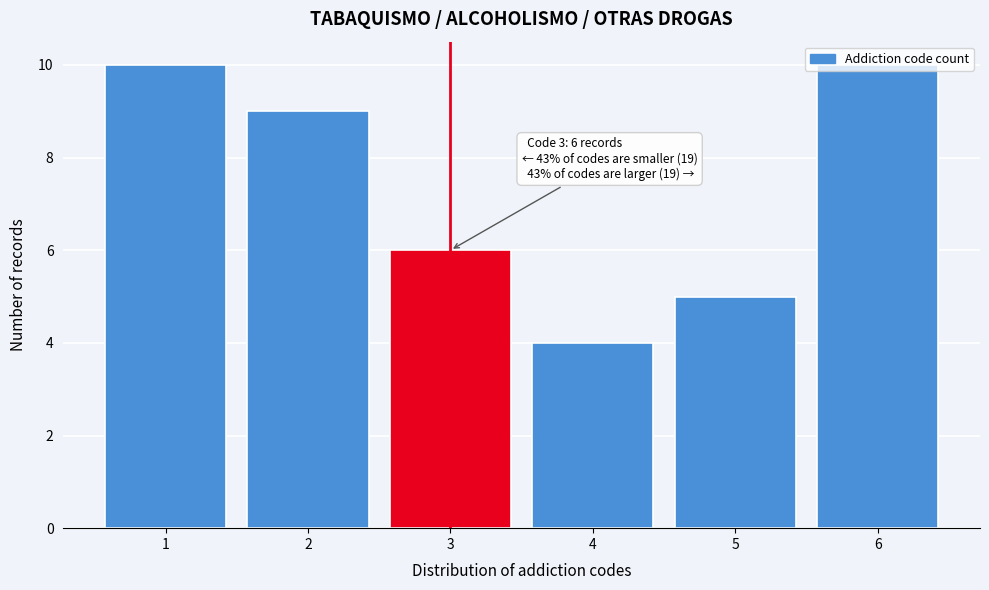

True or false: the data shows 3 at 3.

False